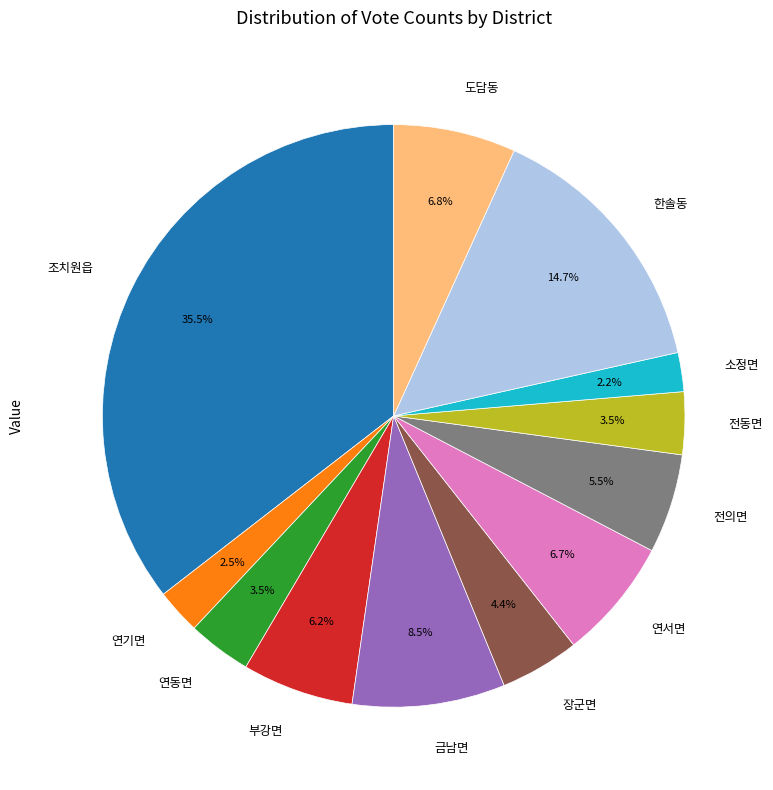

To the nearest percent, what is the difference between the largest and smallest slice percentages?

33%